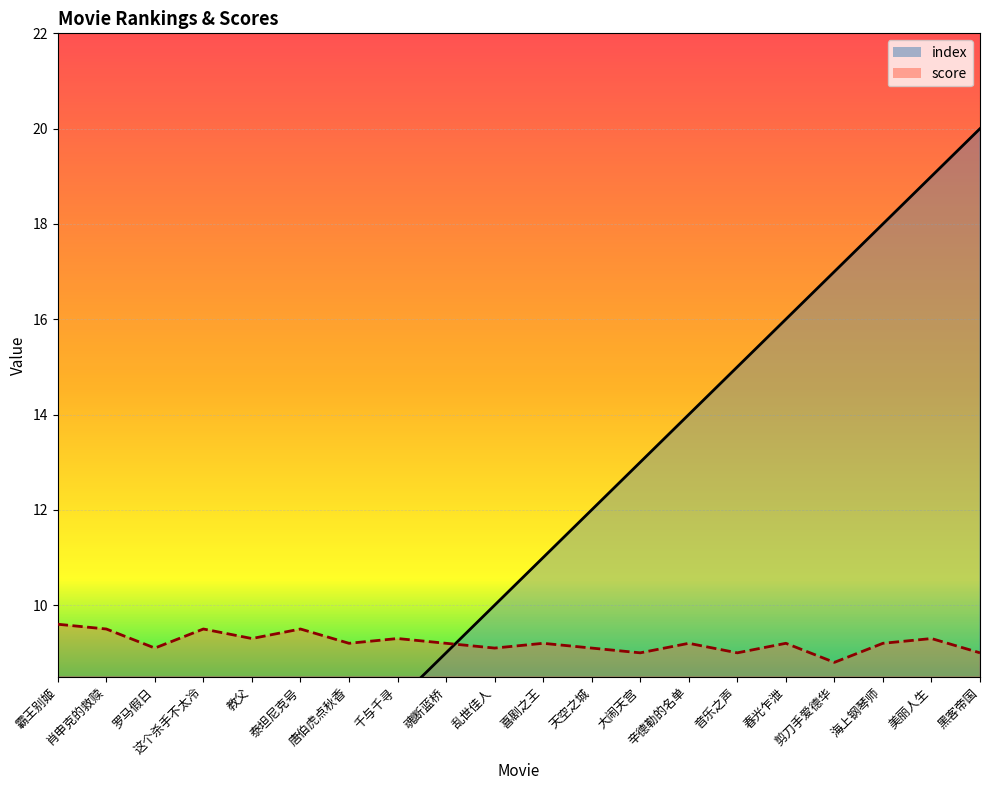

The score_line series shows 9.2 at 辛德勒的名单. True or false?

True